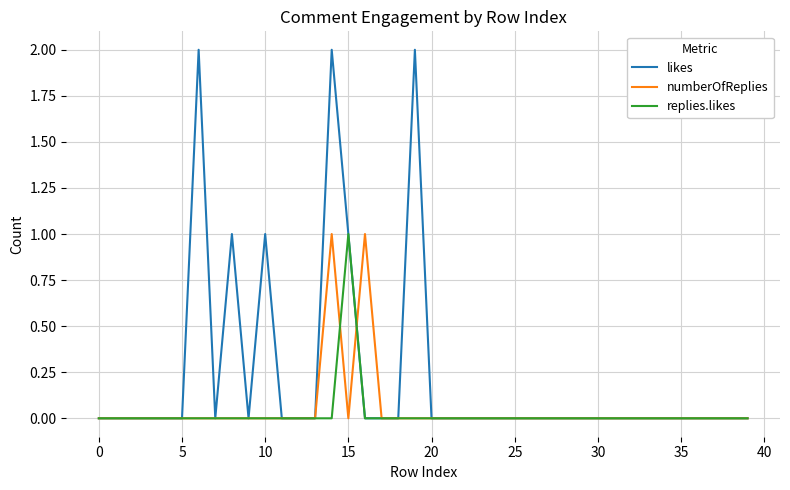

Which series has the widest spread of values?

likes